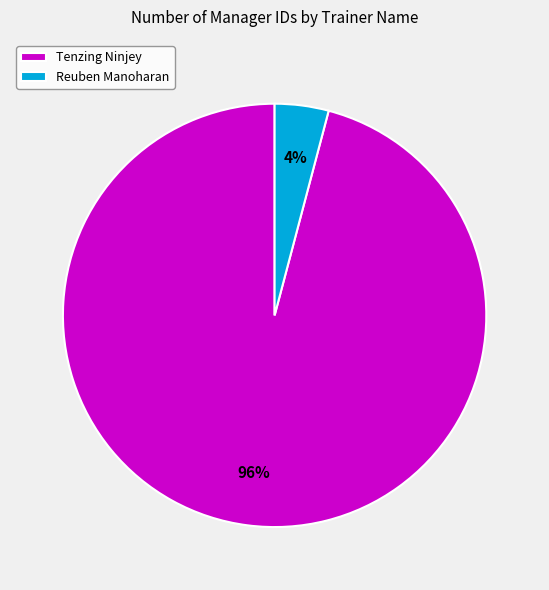

To the nearest percent, what is the combined percentage of Reuben Manoharan and Tenzing Ninjey?

100%